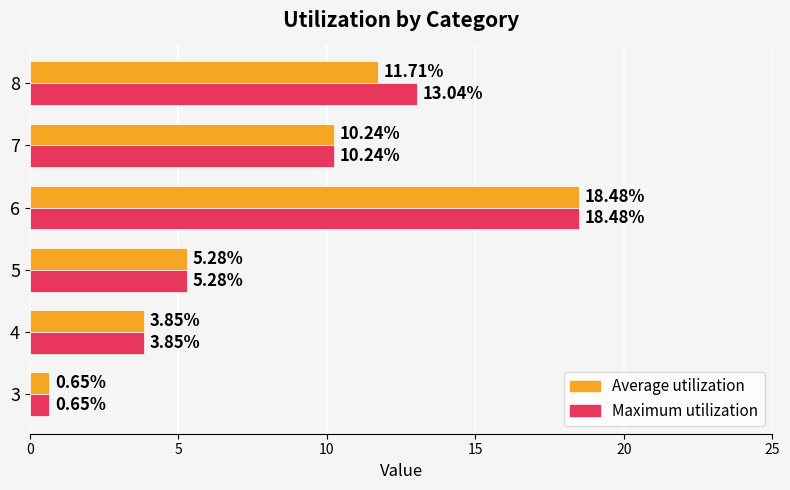

Count the number of categories in the chart.

6